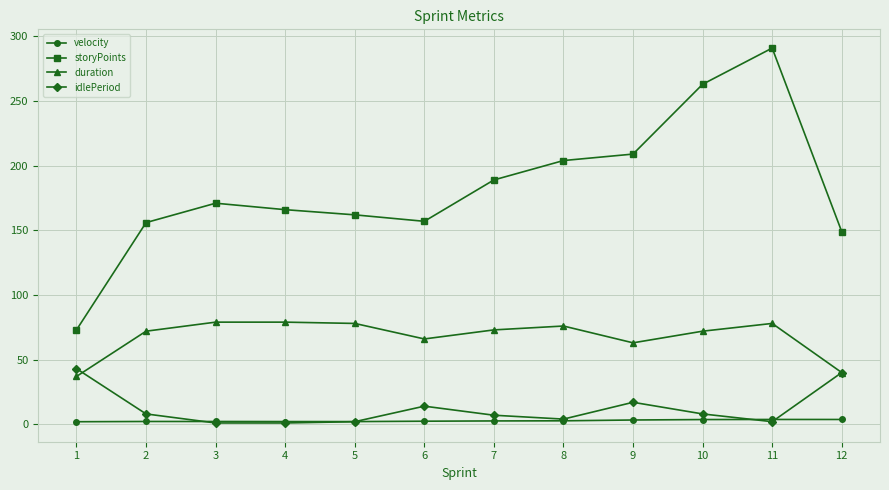

What is the greatest value displayed?

291.0